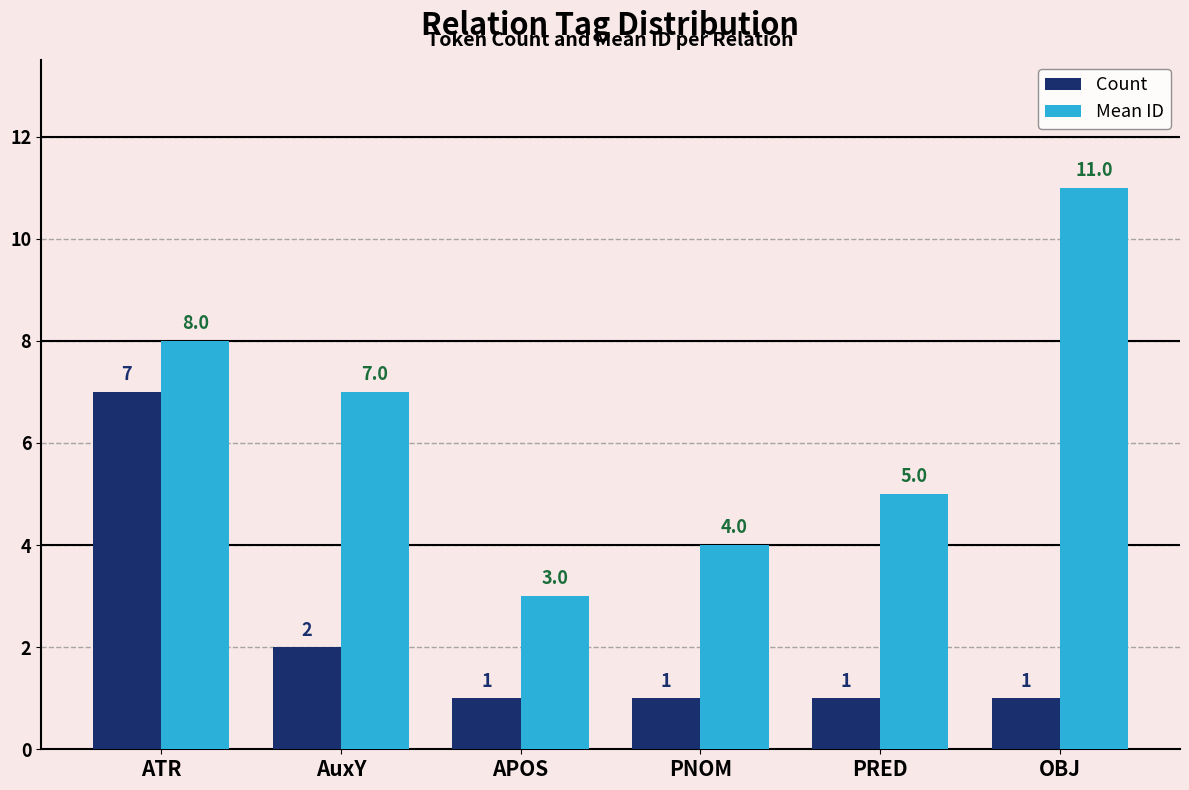

What is the sum of all Count values?

13